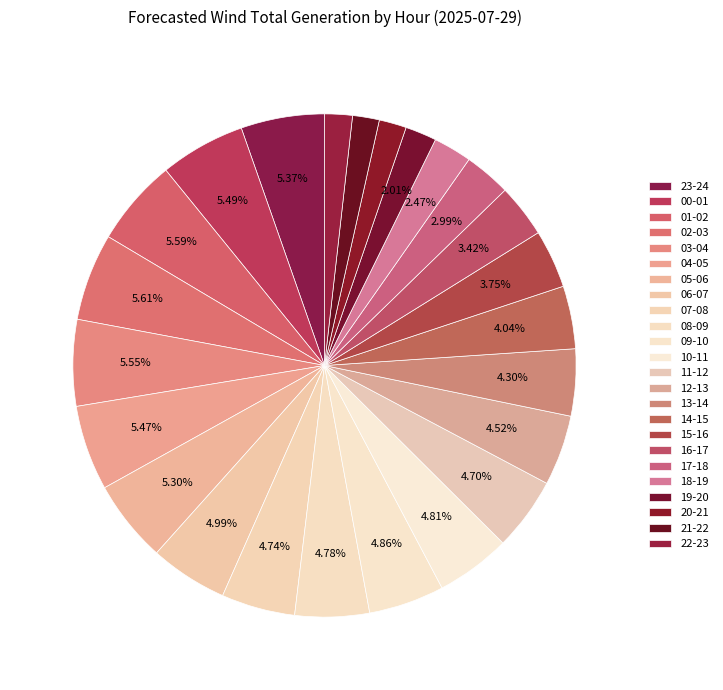

The 18-19 slice represents 14% of the pie. True or false?

False